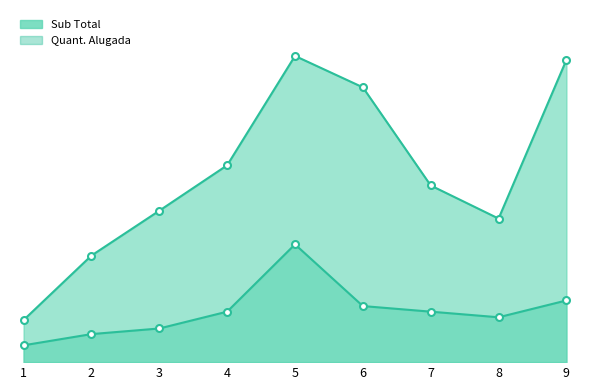

Rank the series by their average value, from lowest to highest.

Quant. Alugada, Sub Total